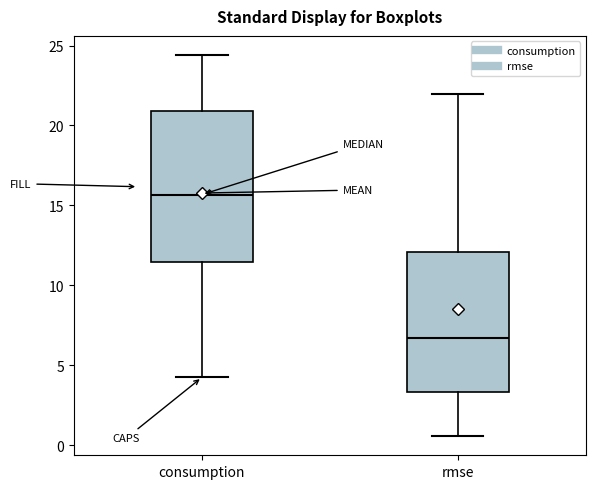

Where is the upper edge of the box for rmse on the y-axis? The values are not printed on the chart, so give them approximately, as read against the axis.

12.0